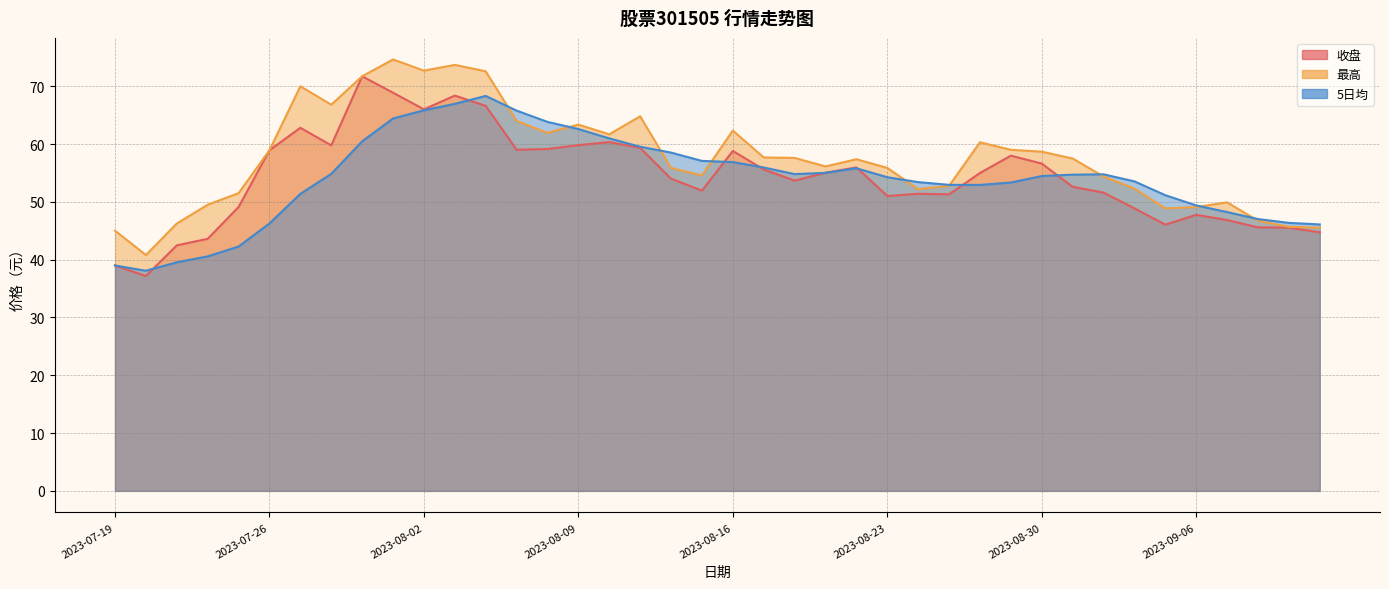

How many times do 5日均 and 最高 cross each other?

9